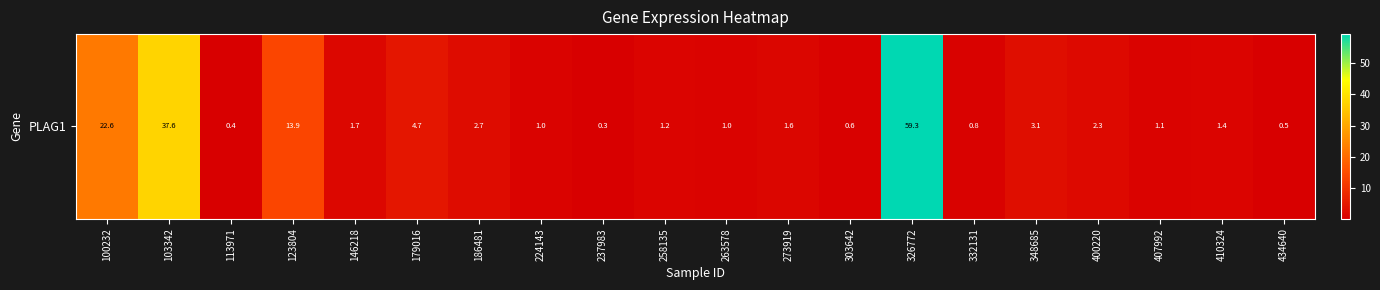

Read the value at 113971.

0.4